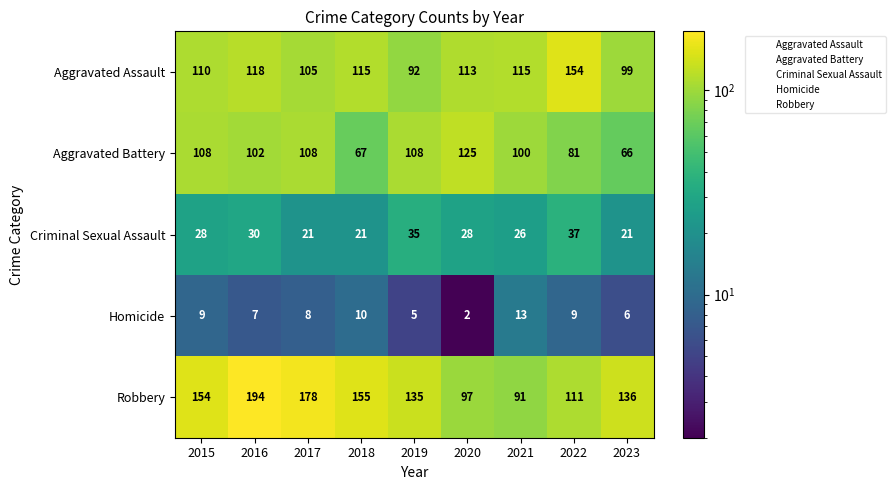

What is the difference between the maximum and minimum values in the Criminal Sexual Assault series?

16